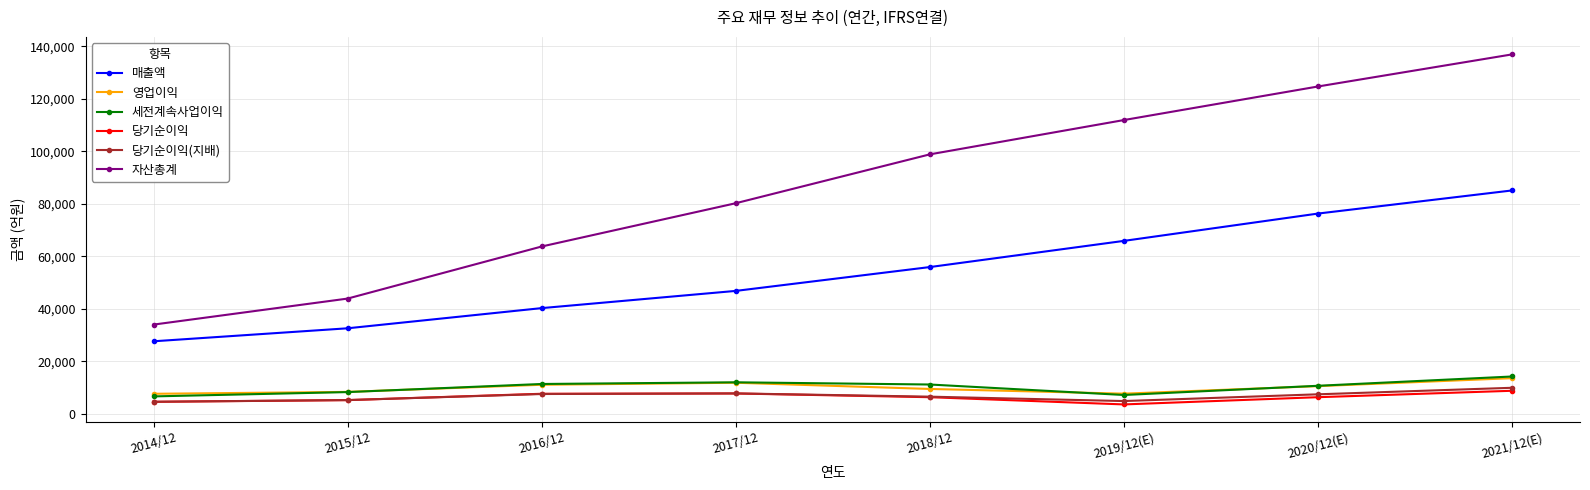

What is the approximate value of 당기순이익 at 2019/12(E), to the nearest 100?

3500